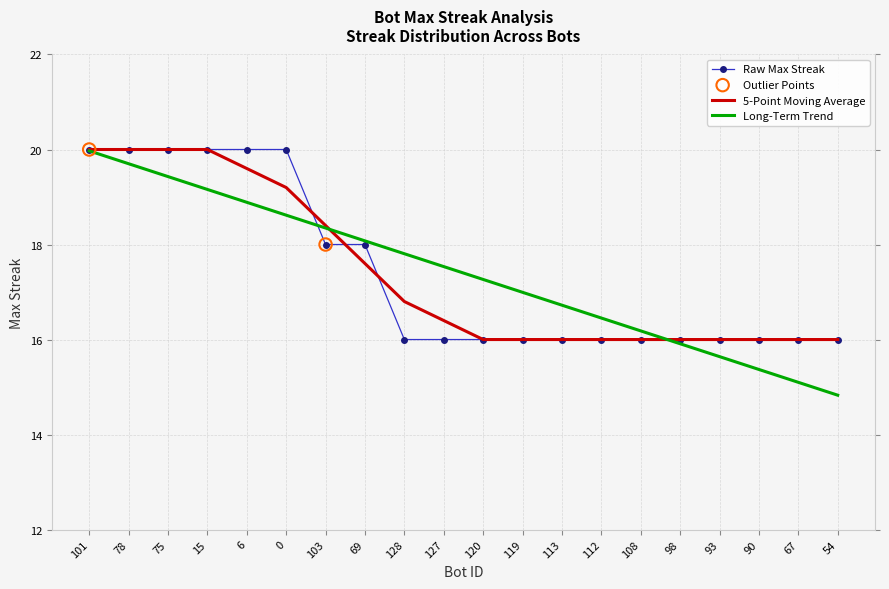

Between 98 and 67, which series saw the biggest shift?

Long-Term Trend